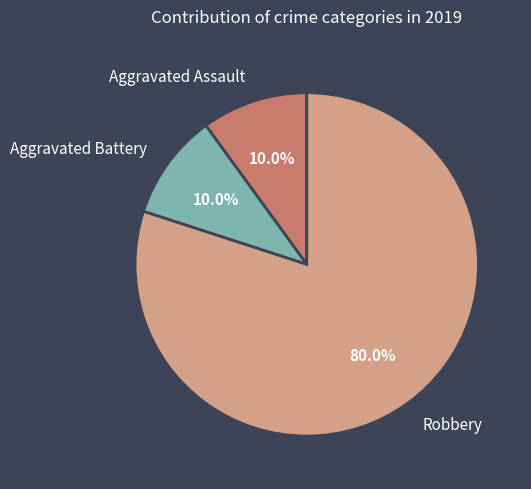

The Aggravated Assault slice represents 1% of the pie. True or false?

False